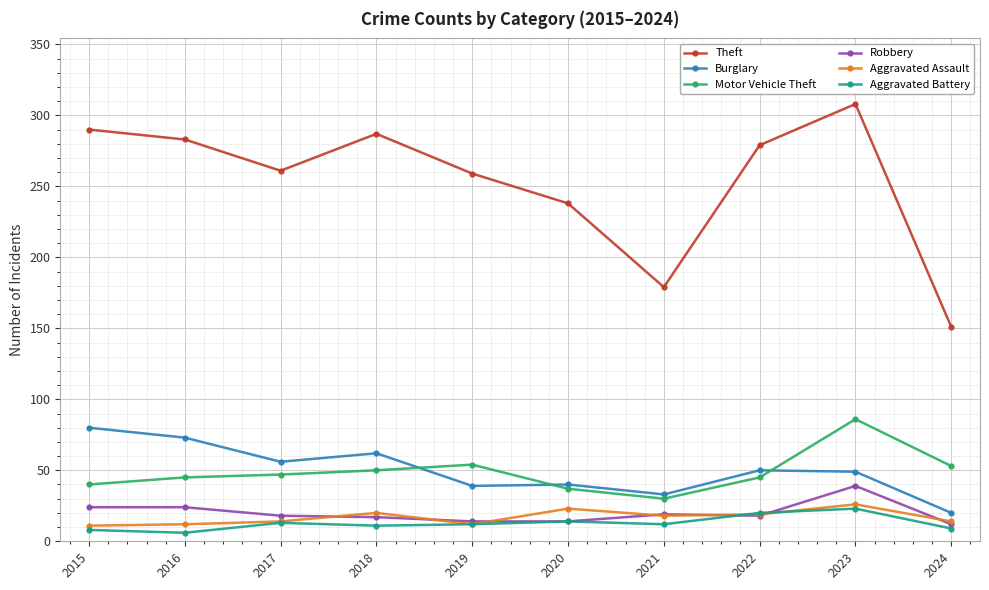

What is the spread (max minus min) of values at 2020?

224